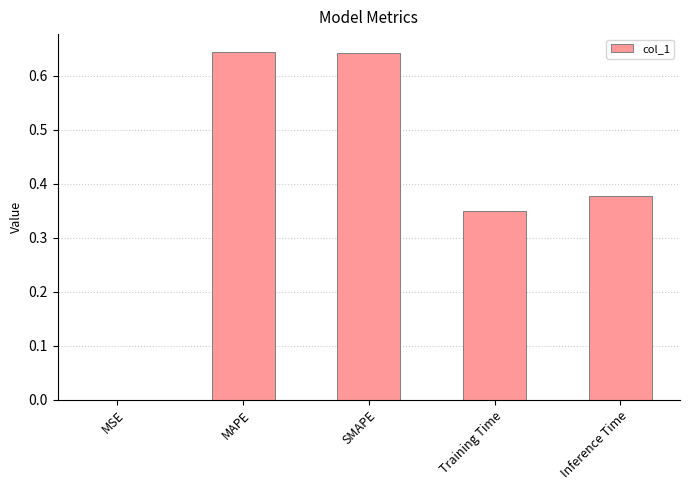

Between MAPE and MSE, which is larger?

MAPE